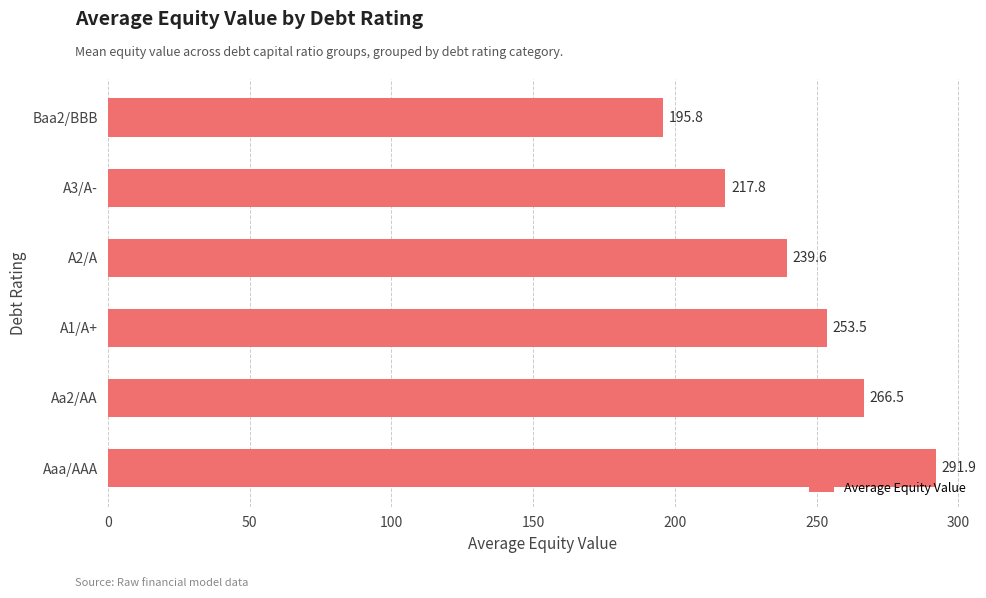

Reading bottom to top, transcribe all the data shown in this chart.

Aaa/AAA=291.9	Aa2/AA=266.5	A1/A+=253.5	A2/A=239.6	A3/A-=217.8	Baa2/BBB=195.8